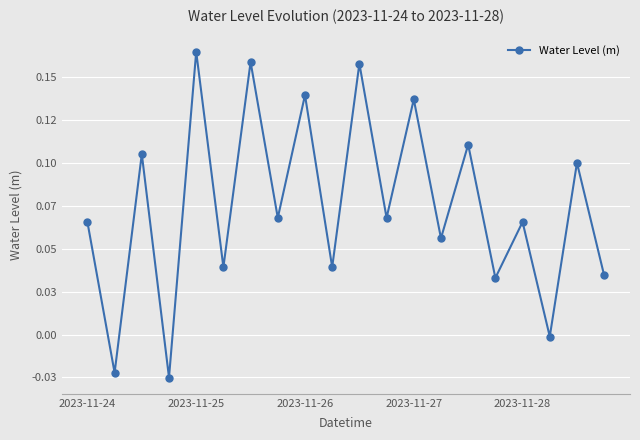

What is the difference between the maximum and second lowest values?

0.2